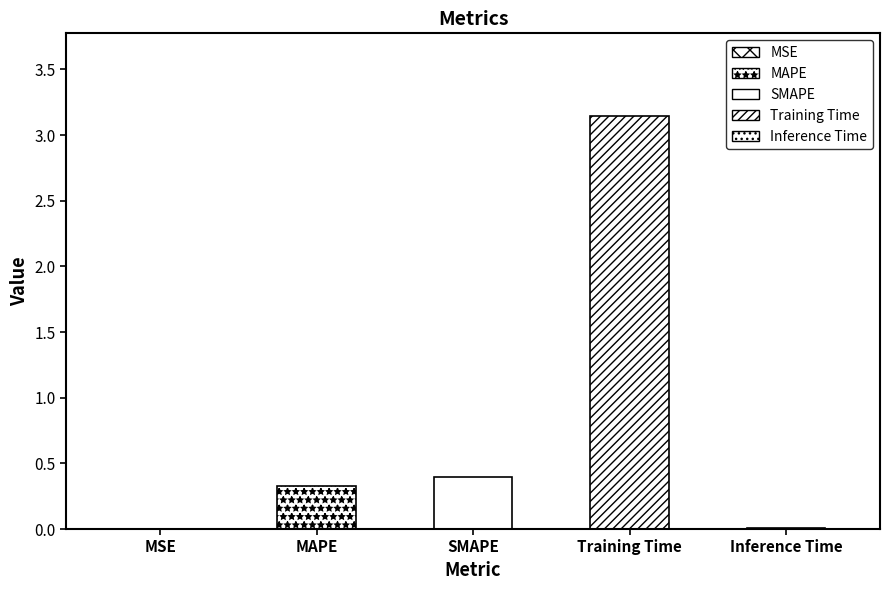

What position from the left is Training Time?

4